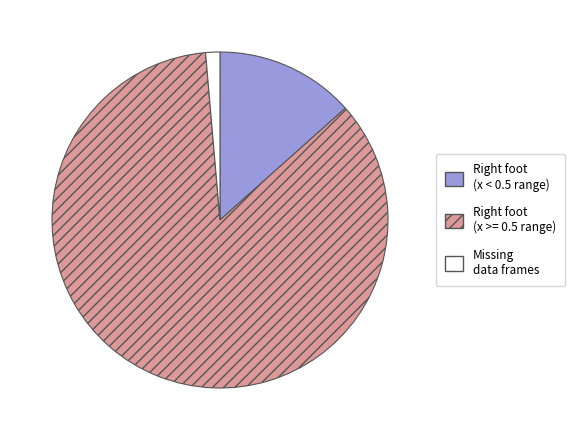

Is there any slice that represents more than half of the pie?

Yes